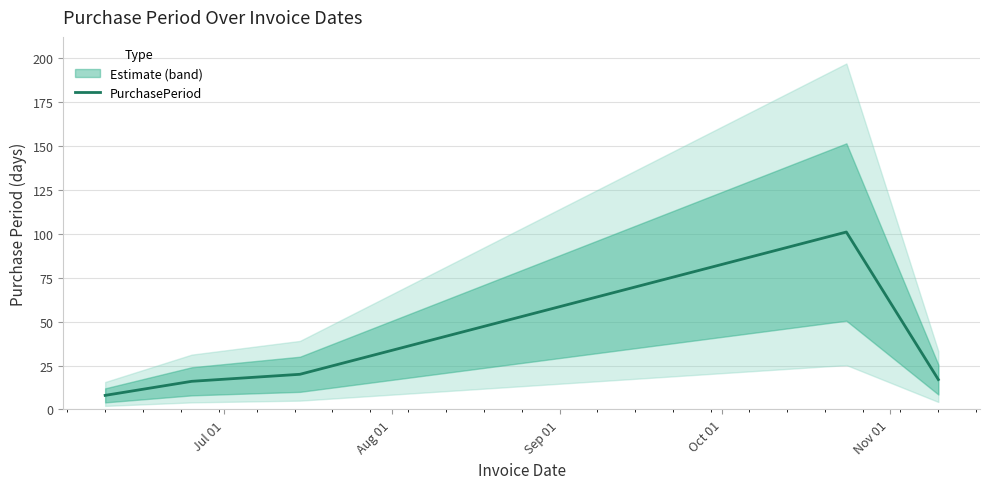

Reading left to right, extract all data points from this chart.

8	16	20	101	17